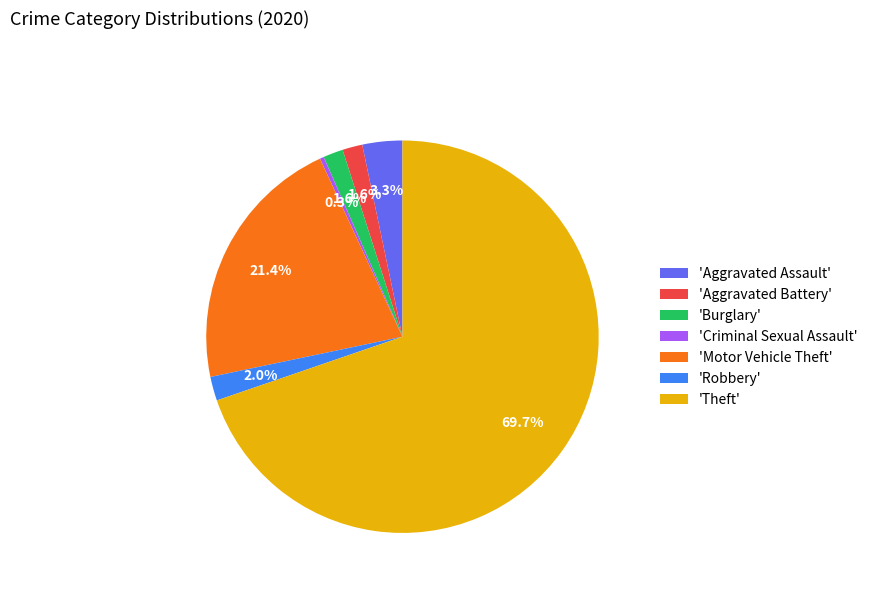

What is the majority slice?

'Theft'